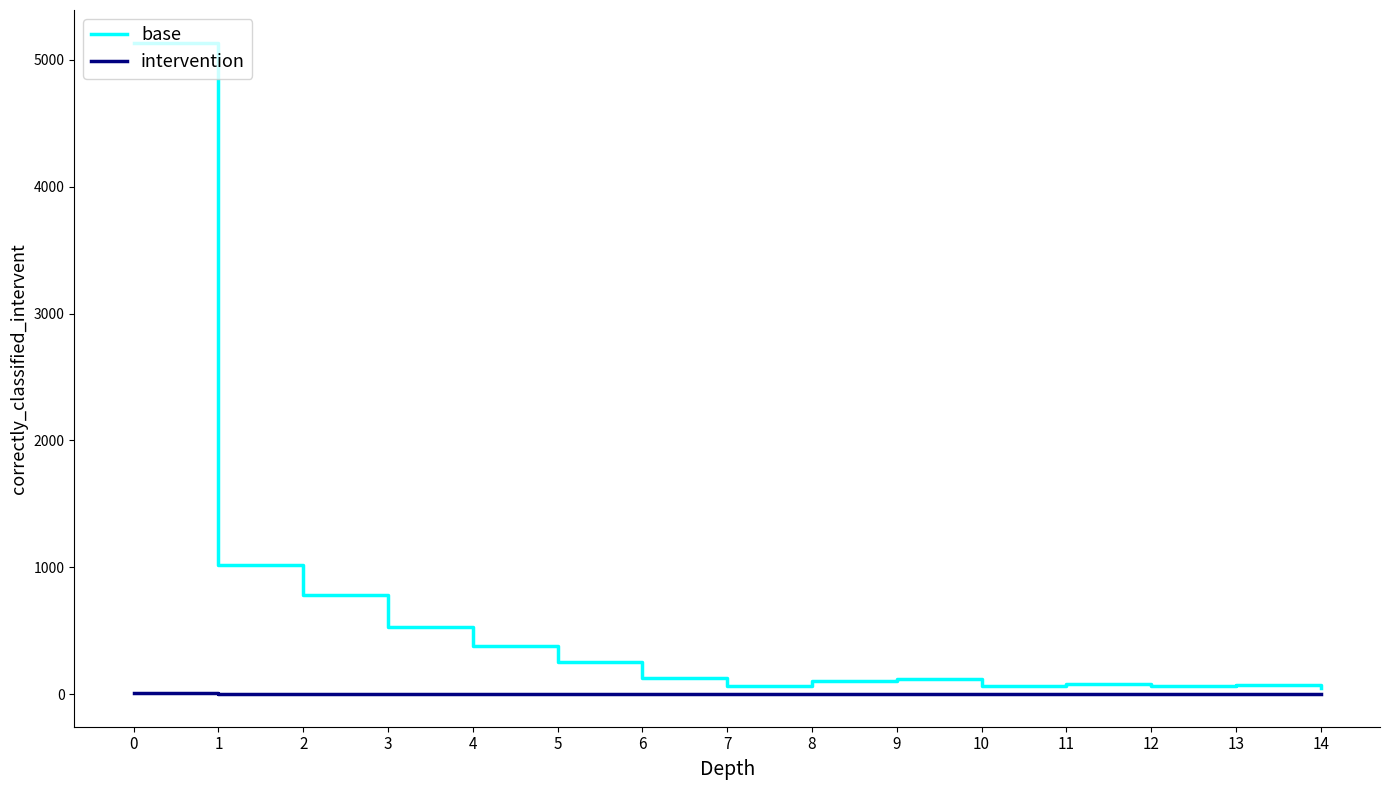

What is the difference between the maximum and minimum values in the base series?

5085.5